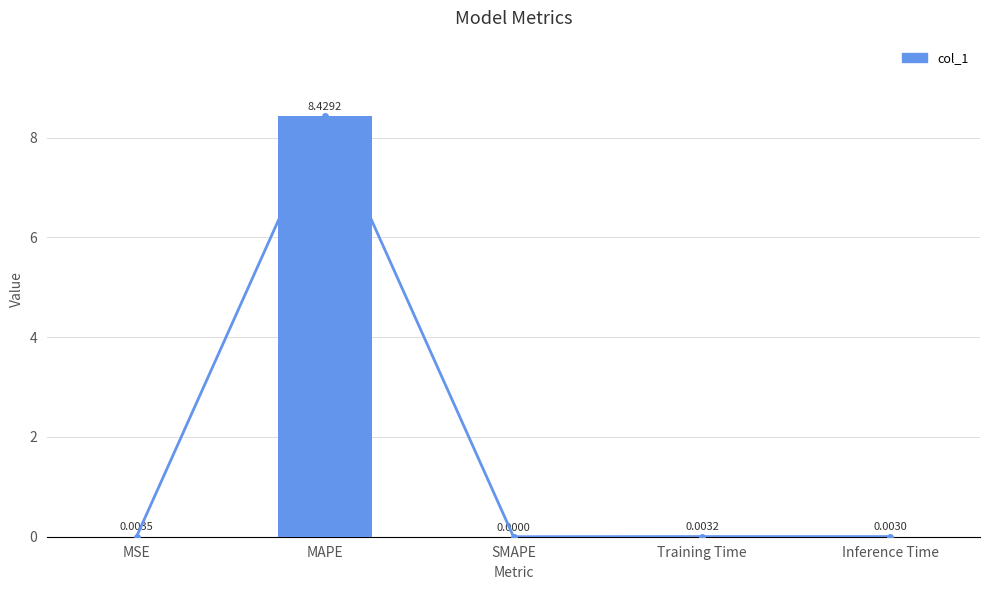

List the labels in order of value, largest first.

MAPE, MSE, Training Time, Inference Time, SMAPE